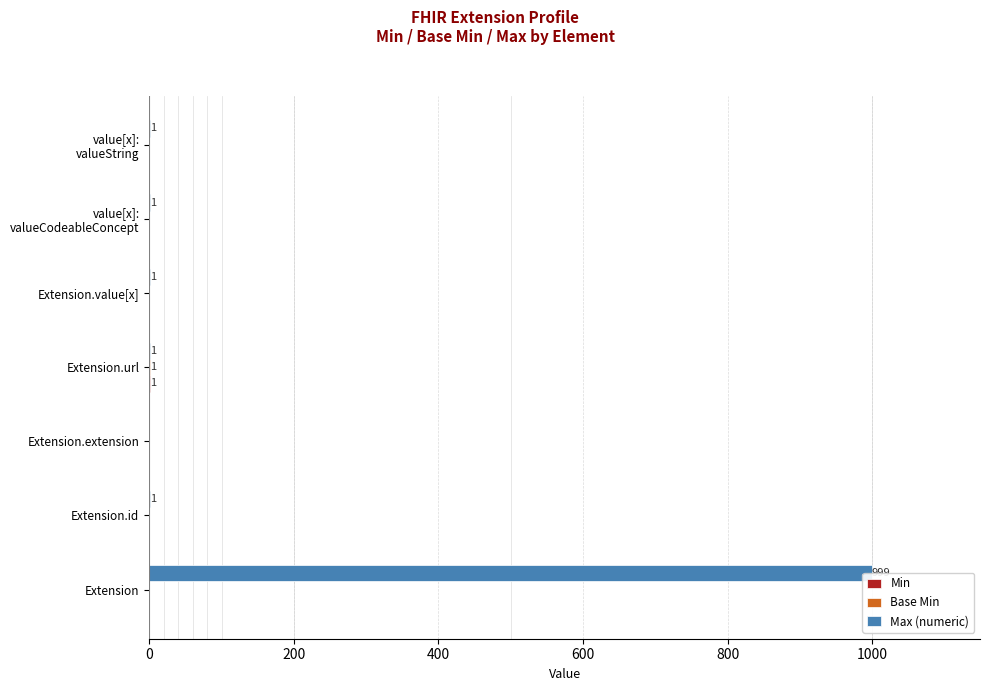

How many bars are there in each group?

3